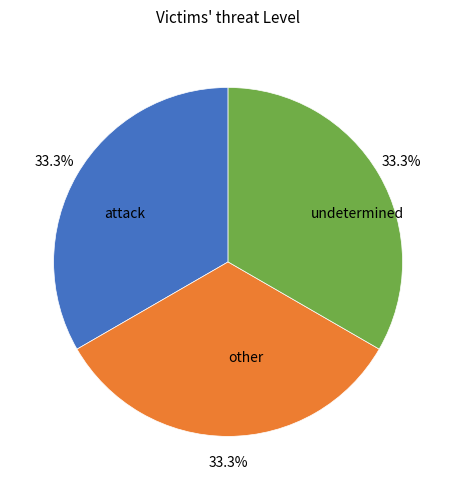

Does other represent more than half of the total?

No